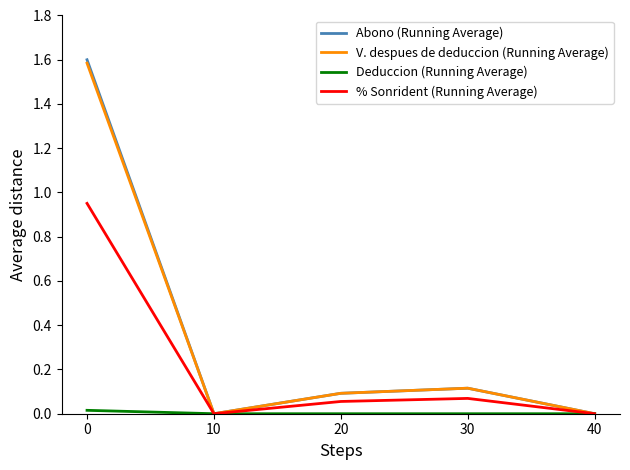

At which category does % Sonrident (Running Average) reach its first local valley?

10